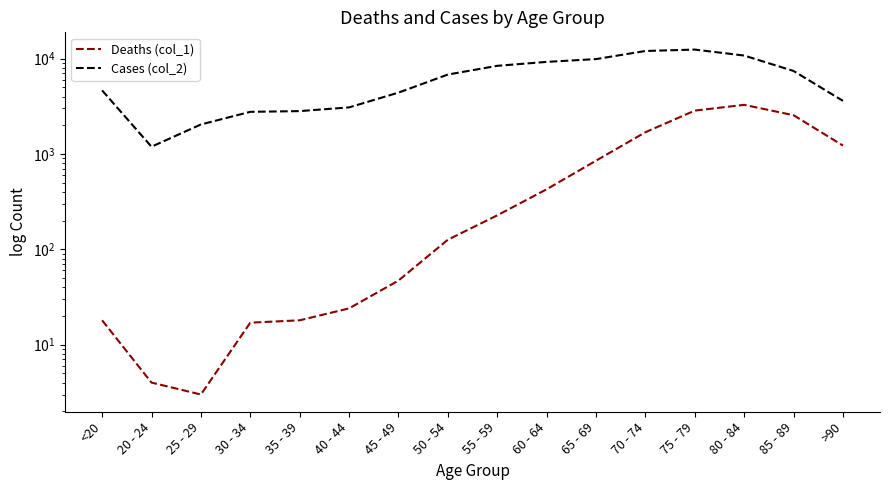

Reading left to right, transcribe all the data shown in this chart.

Deaths (col_1): <20=18	20 - 24=4	25 - 29=3	30 - 34=17	35 - 39=18	40 - 44=24	45 - 49=47	50 - 54=126	55 - 59=227	60 - 64=426	65 - 69=850	70 - 74=1690	75 - 79=2848	80 - 84=3273	85 - 89=2548	>90=1224
Cases (col_2): <20=4641	20 - 24=1191	25 - 29=2038	30 - 34=2765	35 - 39=2814	40 - 44=3078	45 - 49=4396	50 - 54=6803	55 - 59=8400	60 - 64=9236	65 - 69=9883	70 - 74=12018	75 - 79=12434	80 - 84=10764	85 - 89=7417	>90=3604